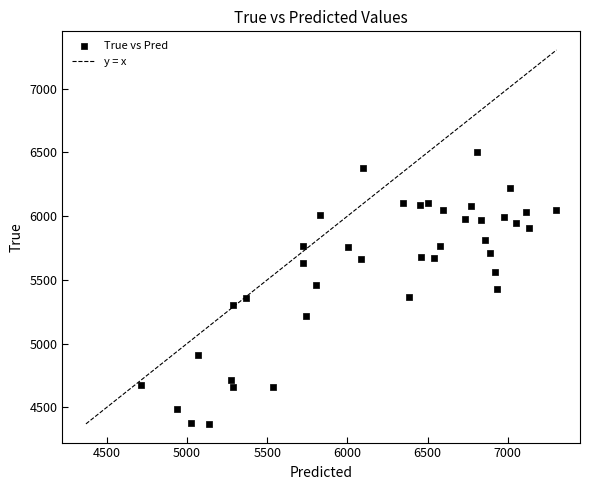

What is the range of Y values (max minus min)?

2136